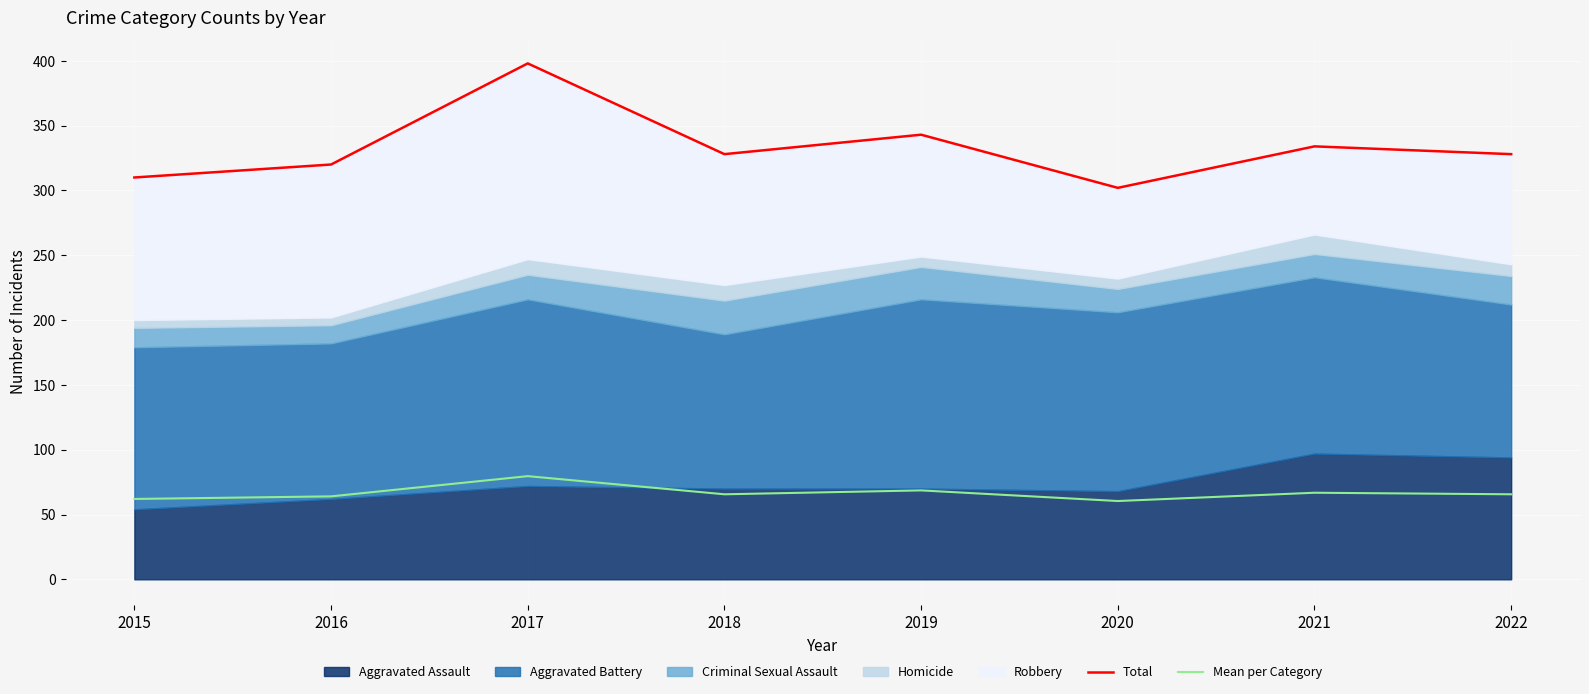

What is the difference between the highest and lowest values at 2019?

274.4